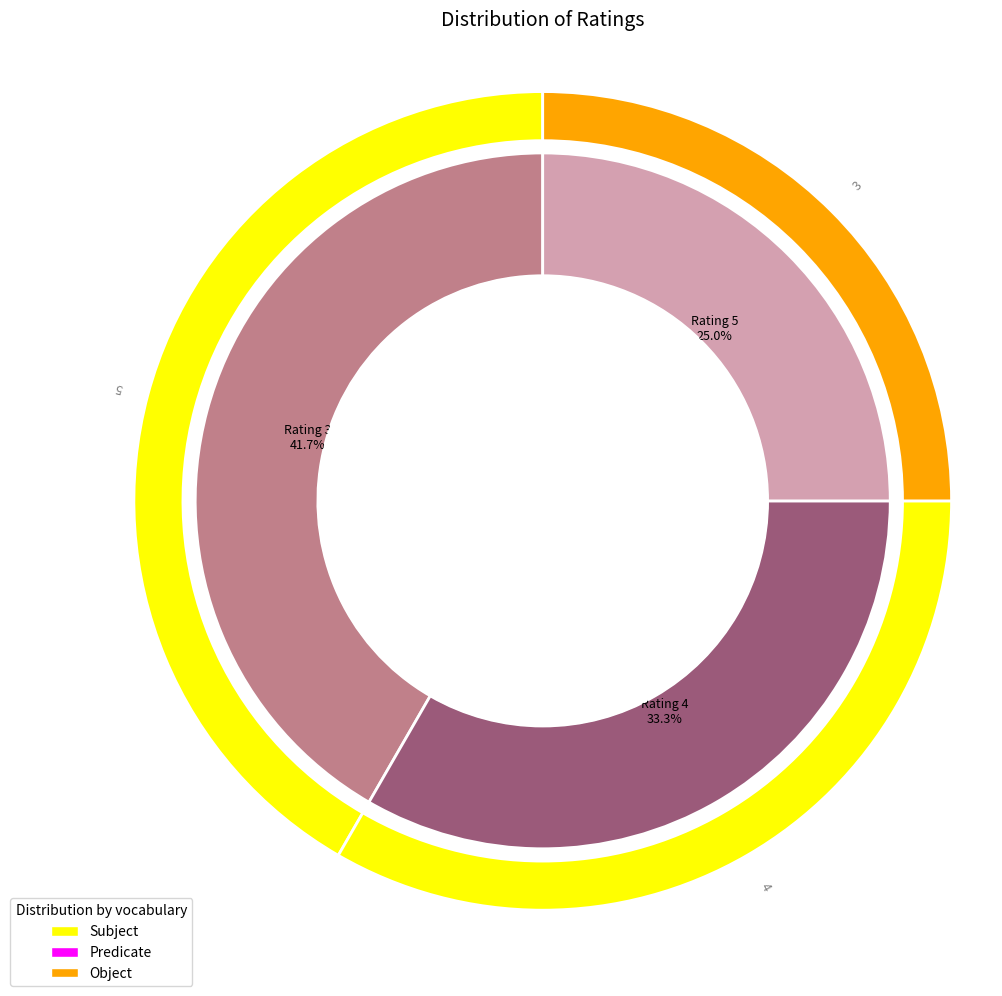

How many segments does this pie chart have?

3